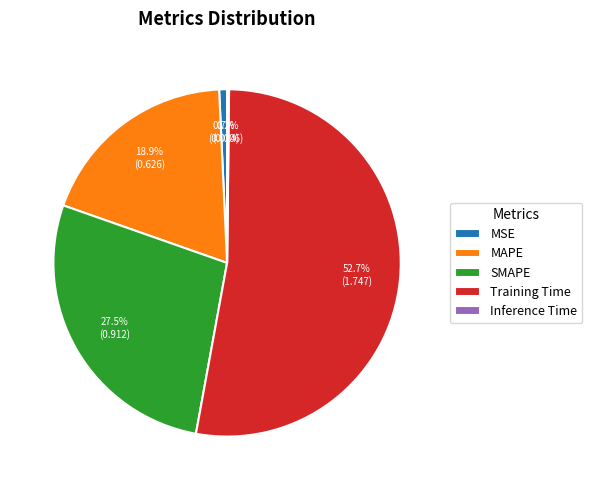

What percentage is the MSE slice, to the nearest percent?

1%